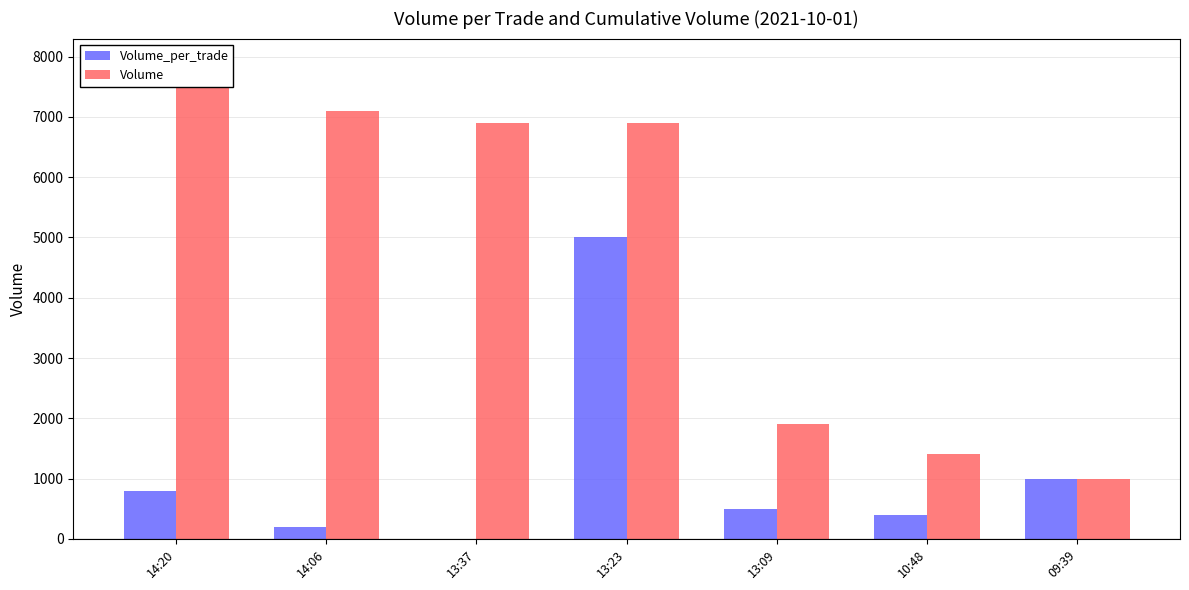

How many data points in Volume are less than 6900?

3